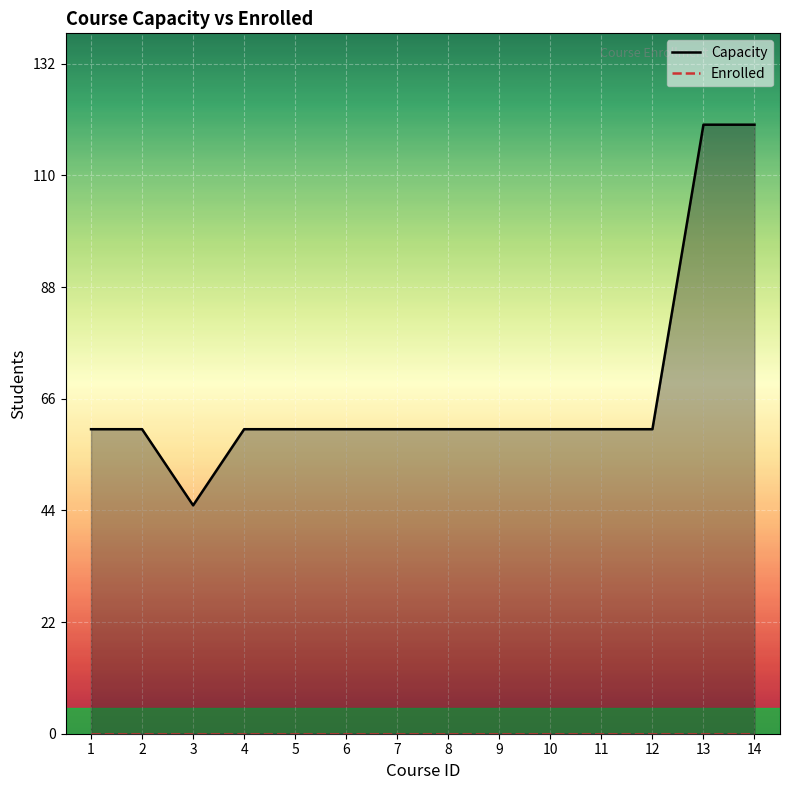

True or false: Capacity has a value of 60 at 7.

True